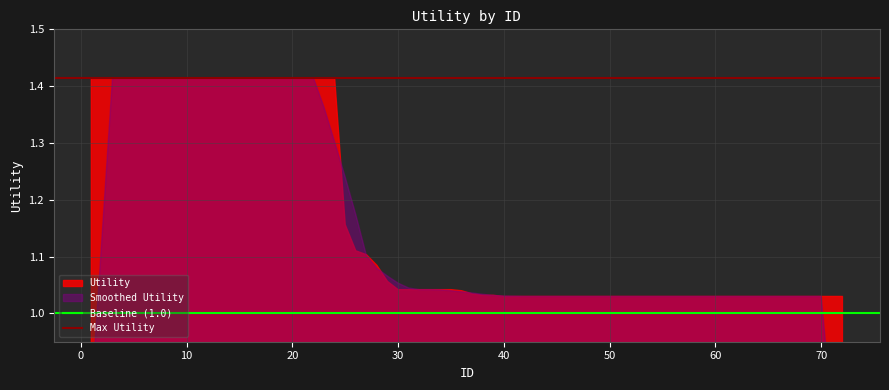

At 0, list the series in order from largest to smallest.

Max Utility, Baseline (1.0)